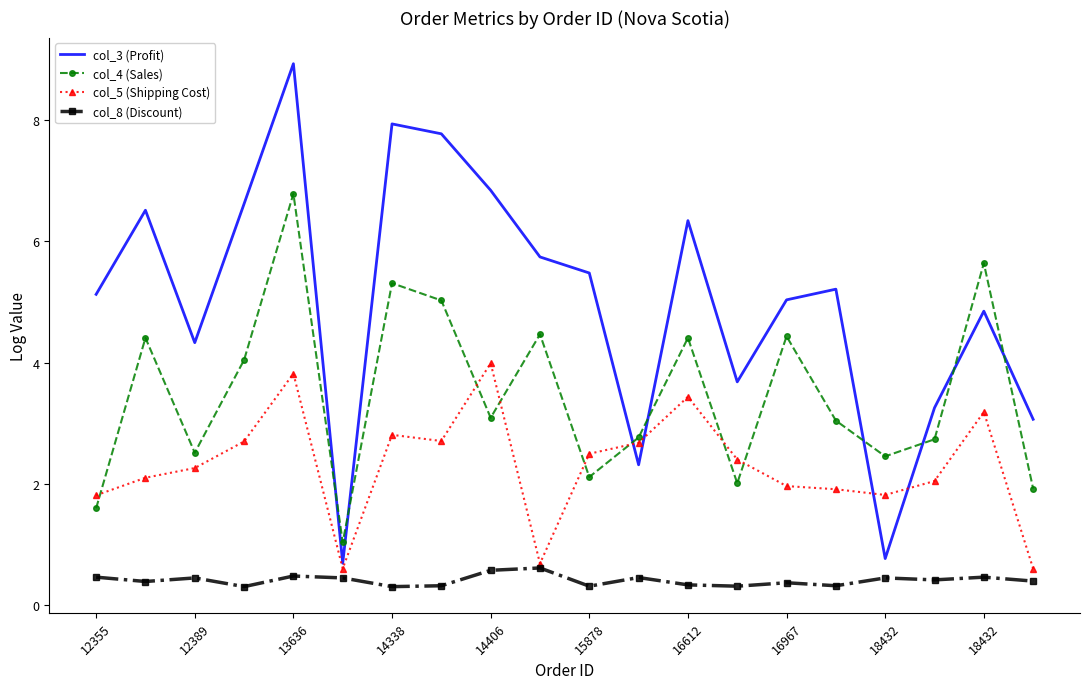

What is the average value of the col_8 (Discount) series?

0.4